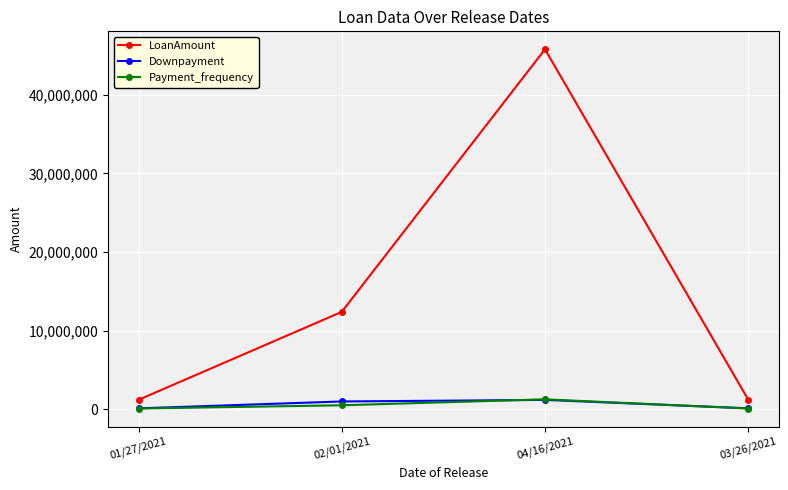

How many interior local peaks does the Downpayment series have?

1